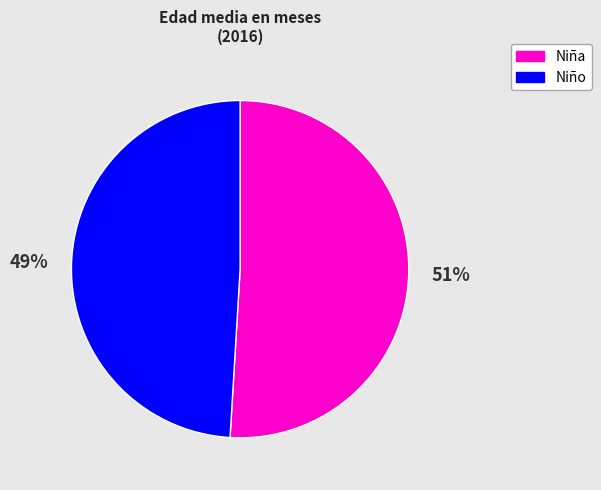

To the nearest percent, what is the average slice percentage?

50%